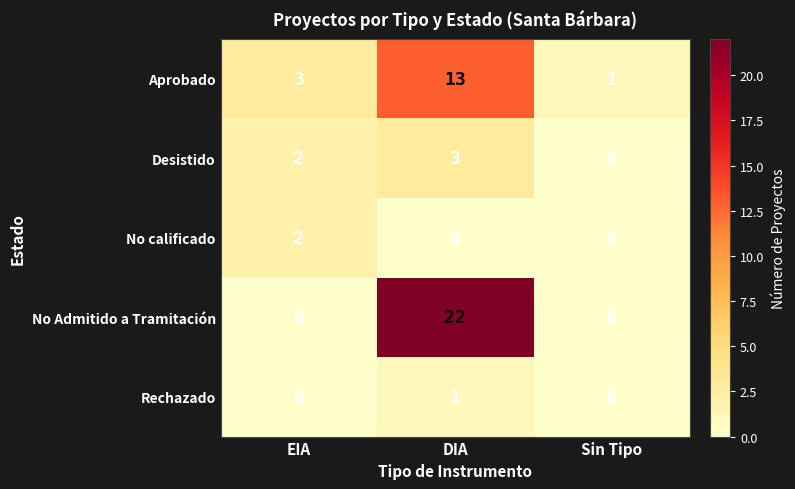

Reading left to right, extract all data points from this chart.

Aprobado: EIA=3	DIA=13	Sin Tipo=1
Desistido: EIA=2	DIA=3	Sin Tipo=0
No calificado: EIA=2	DIA=0	Sin Tipo=0
No Admitido a Tramitación: EIA=0	DIA=22	Sin Tipo=0
Rechazado: EIA=0	DIA=1	Sin Tipo=0